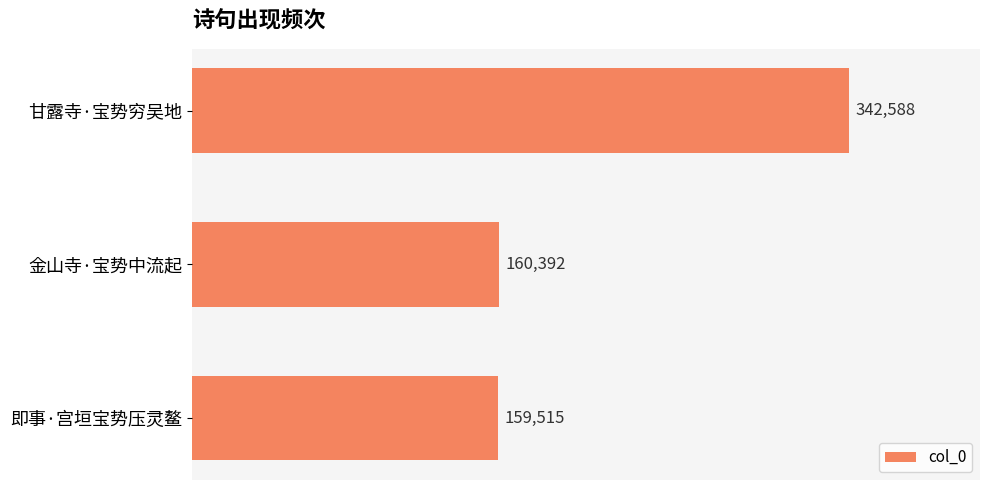

The chart shows a value of 342588 at 甘露寺·宝势穷吴地. True or false?

True